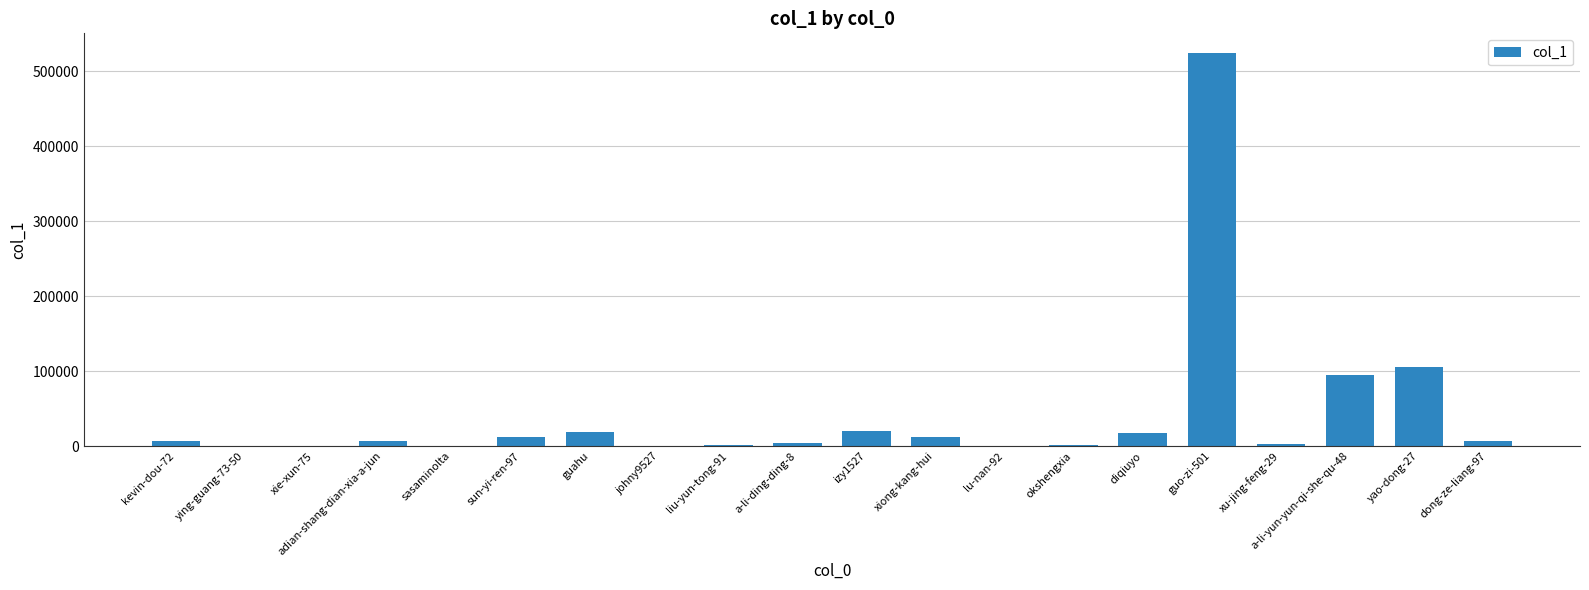

Approximately how many times larger is the value at guo-zi-501 compared to yao-dong-27?

5.0